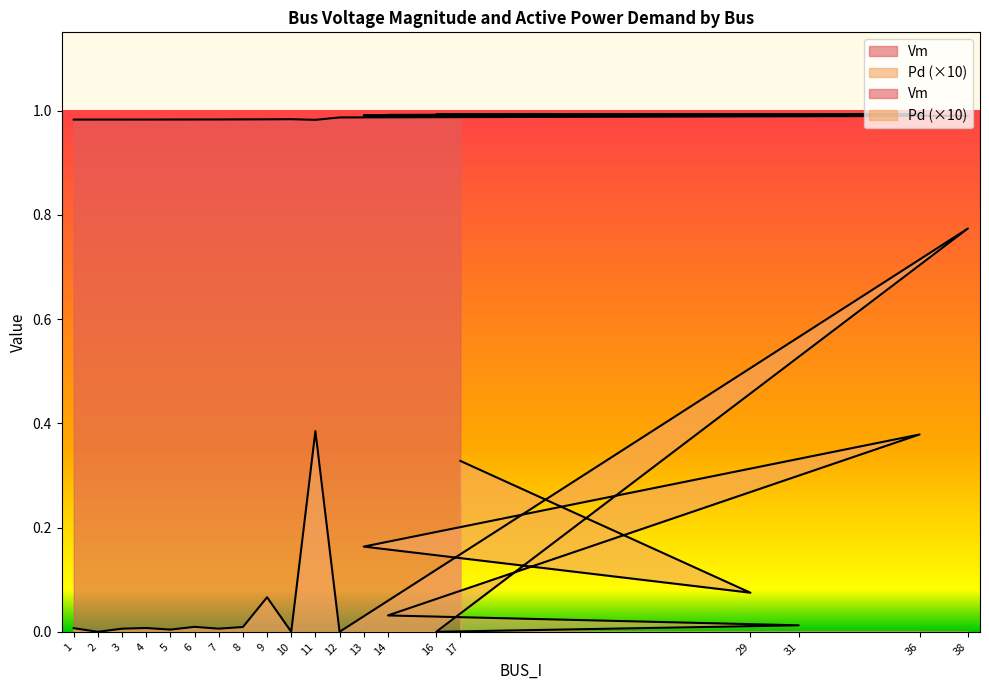

Rank the categories by Pd value from lowest to highest.

2, 10, 12, 16, 5, 3, 7, 1, 4, 8, 6, 31, 14, 9, 29, 13, 17, 36, 11, 38